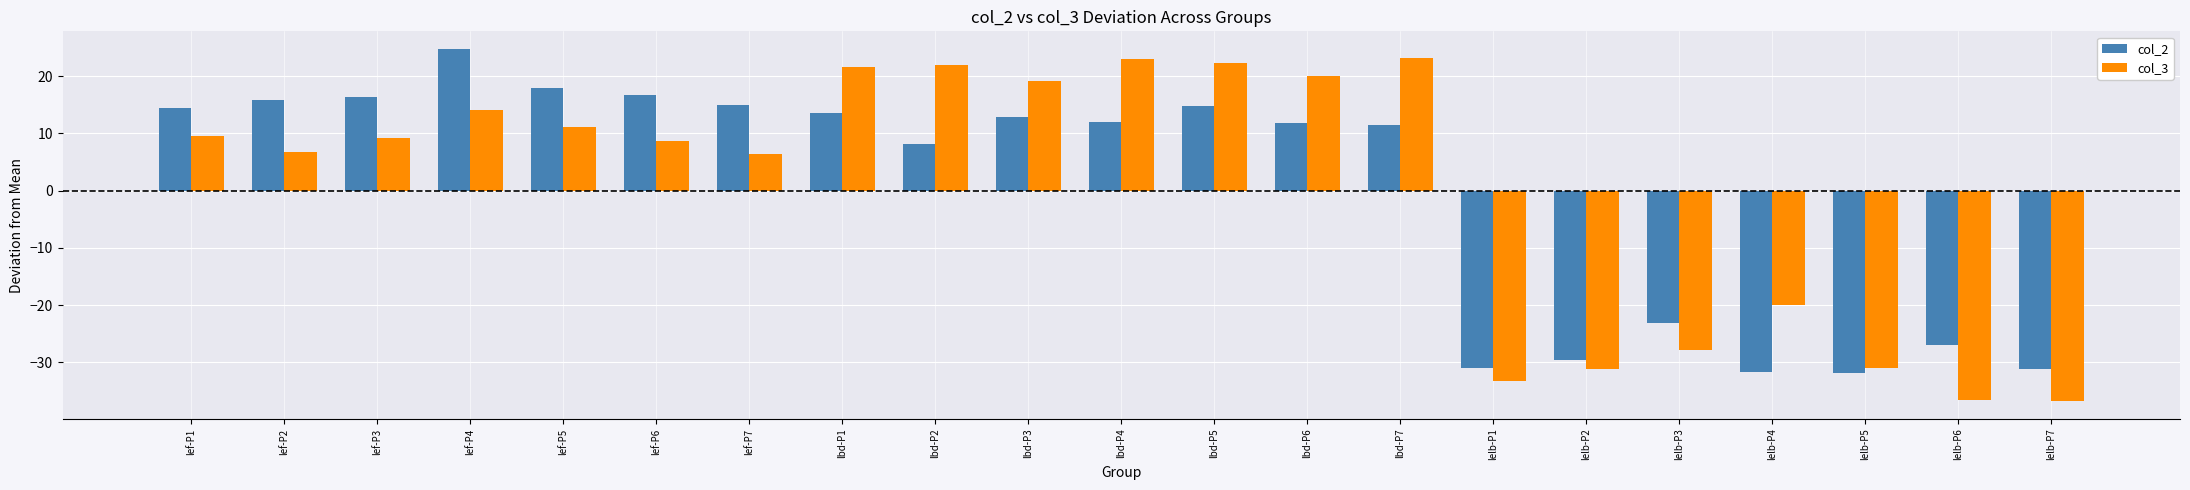

At which label does col_2 first exceed 11?

lef-P1